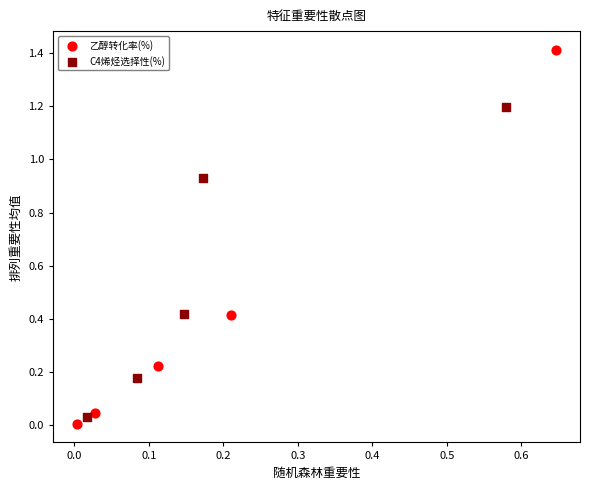

Which series contains the highest Y value?

乙醇转化率(%)